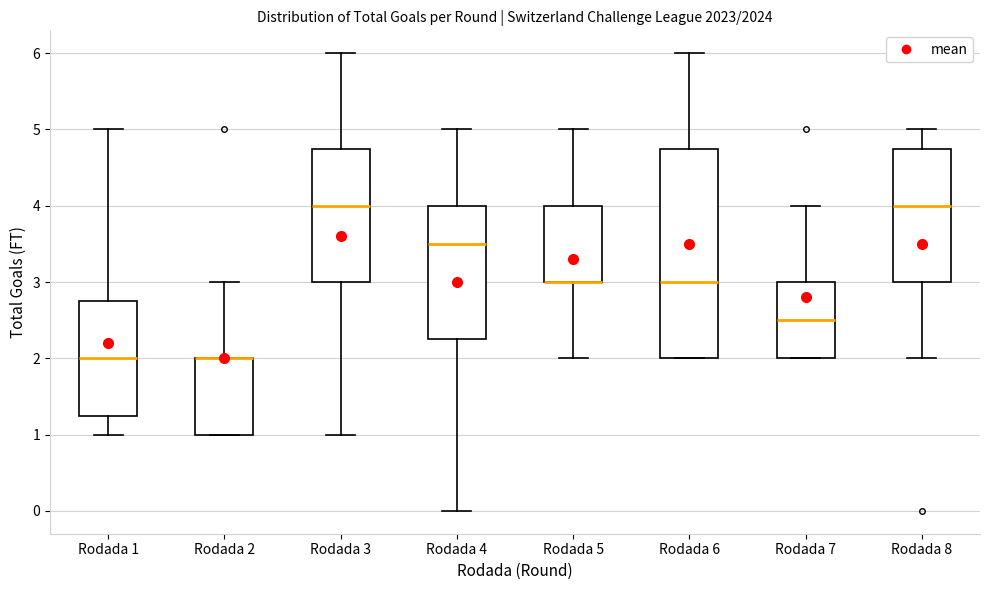

Where does the lower whisker of the box for Rodada 3 end on the y-axis? The values are not printed on the chart, so give them approximately, as read against the axis.

1.0